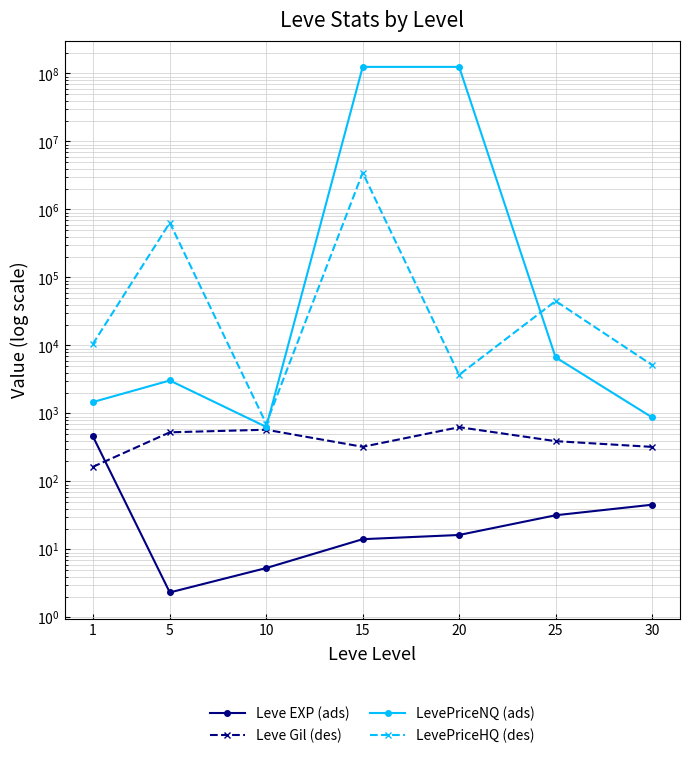

Which label corresponds to the largest value in the chart?

15